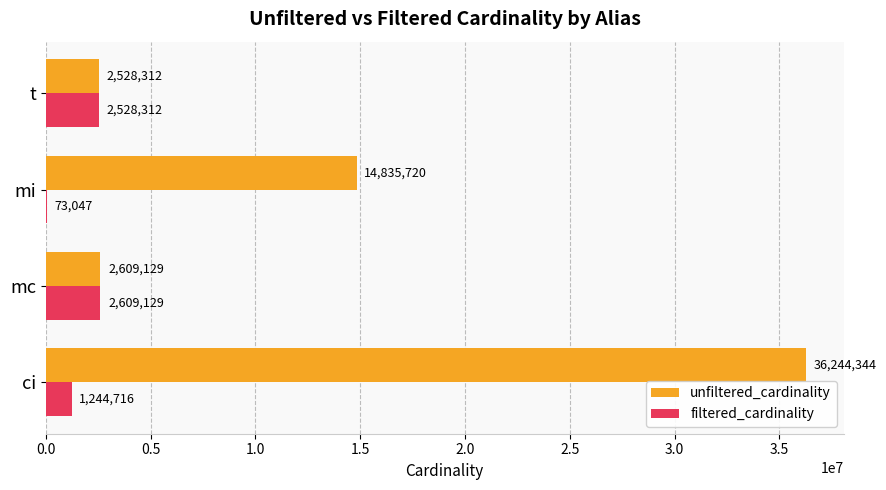

Which series has the largest total across all categories?

unfiltered_cardinality